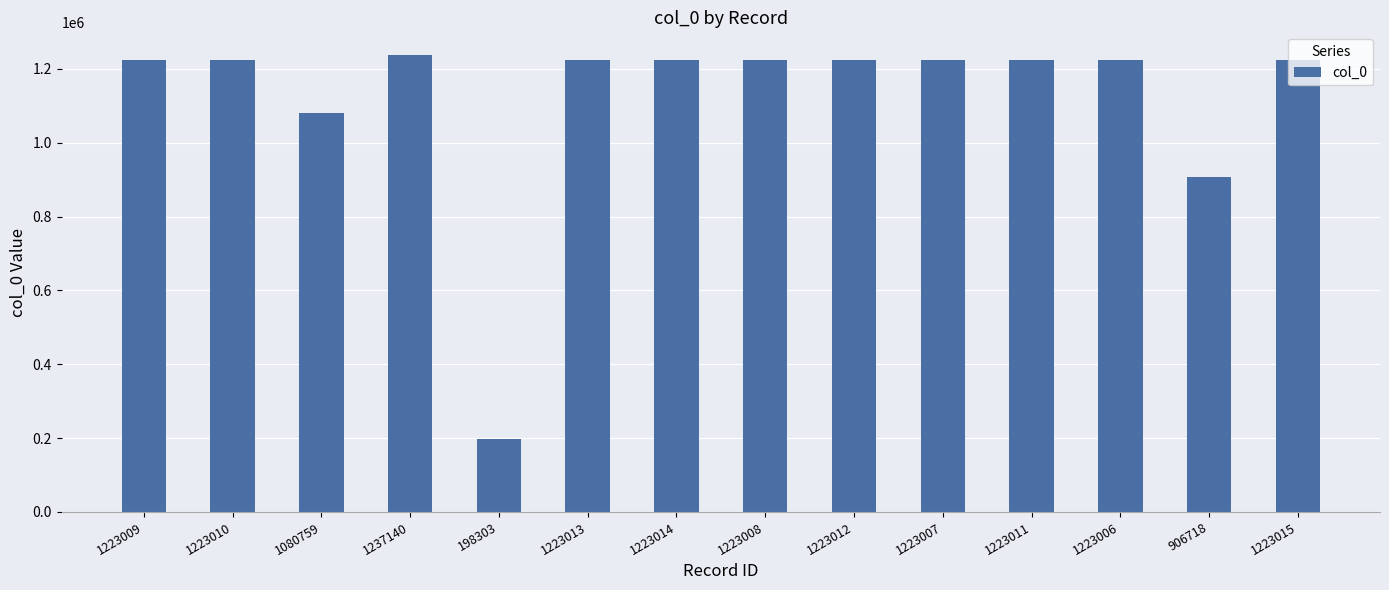

What is the change in value from 1223007 to 906718?

-316289